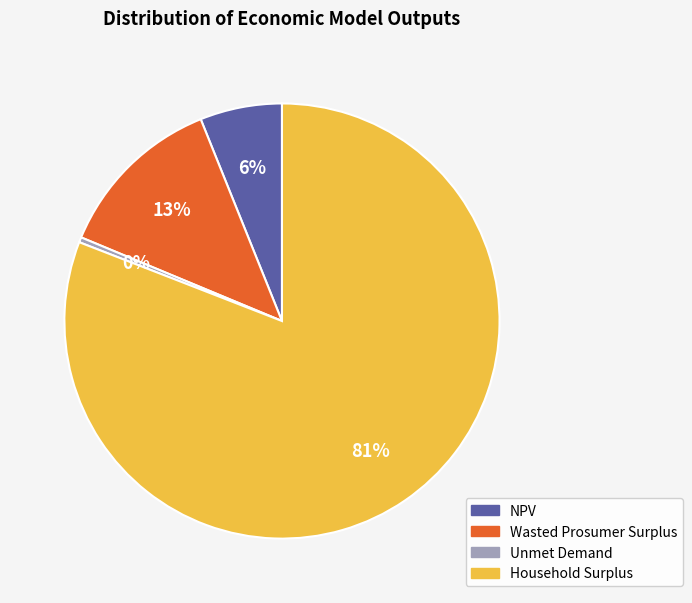

Do Wasted Prosumer Surplus and Household Surplus together represent more than half of the pie?

Yes